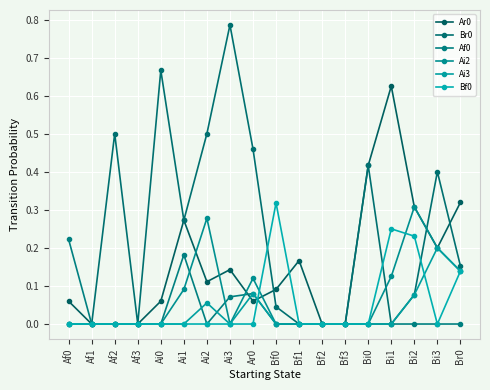

The Ai2 series shows 0.2 at Bi1. True or false?

False